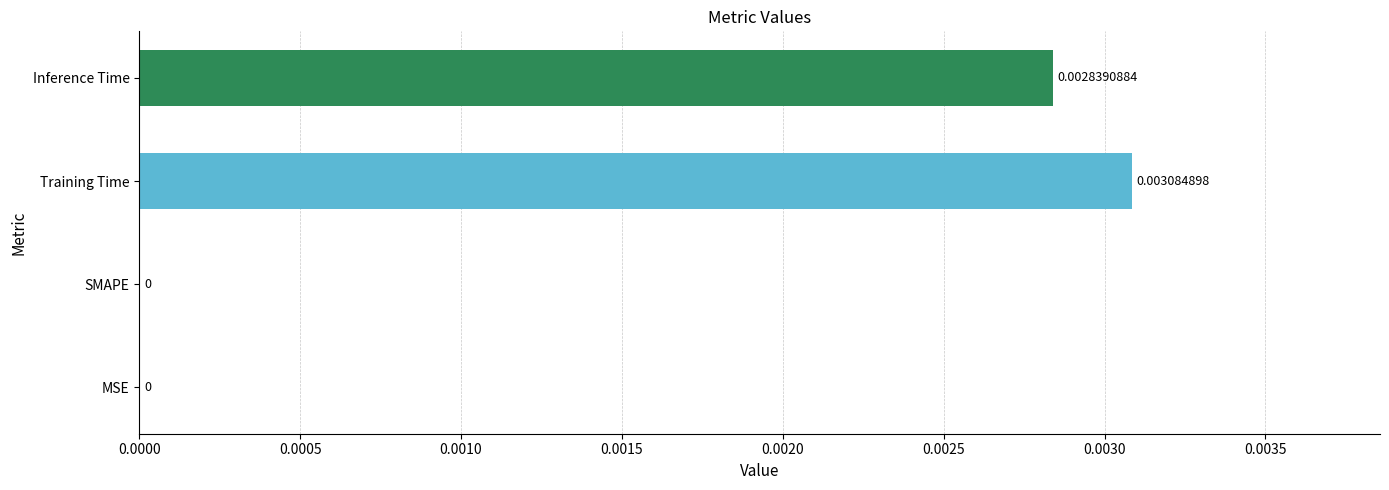

Between MSE and Inference Time, which is larger?

Inference Time